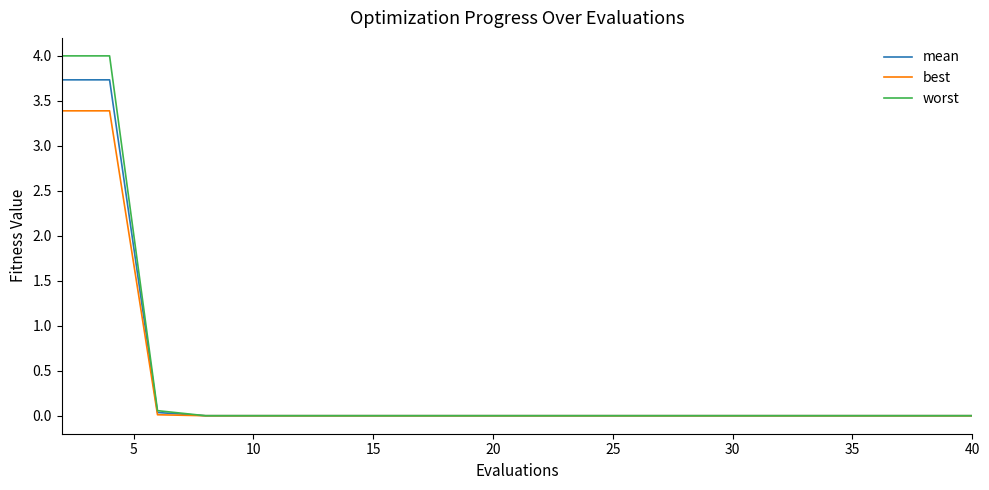

List the series in order of their peak value, highest first.

worst, mean, best